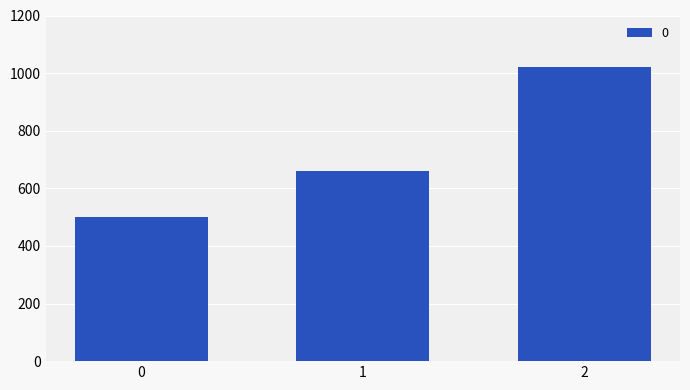

How many values are between 500 and 1020?

3